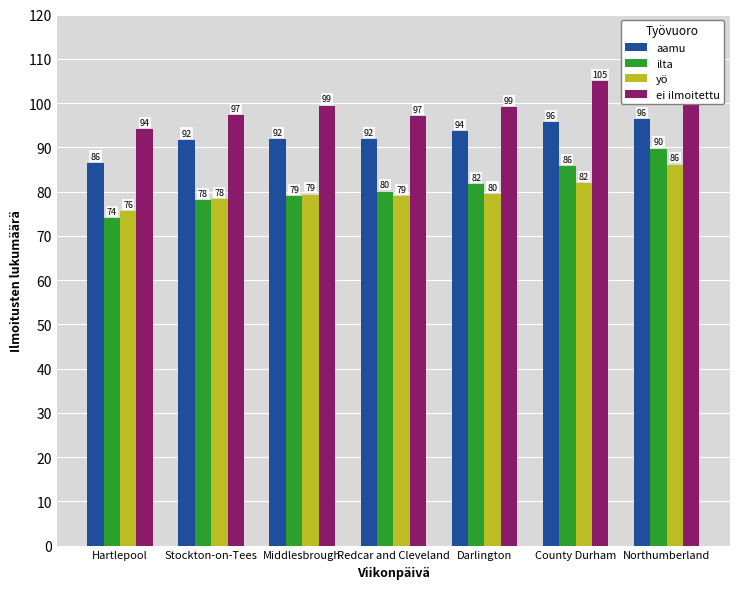

List the labels in order of ilta value, smallest first.

Hartlepool, Stockton-on-Tees, Middlesbrough, Redcar and Cleveland, Darlington, County Durham, Northumberland